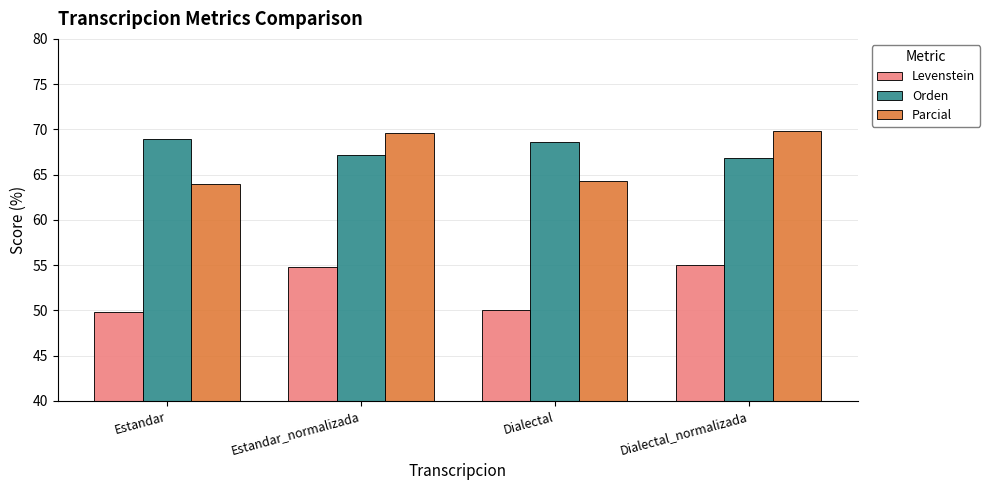

What is the difference between the second highest and second lowest values in the Levenstein series?

4.8